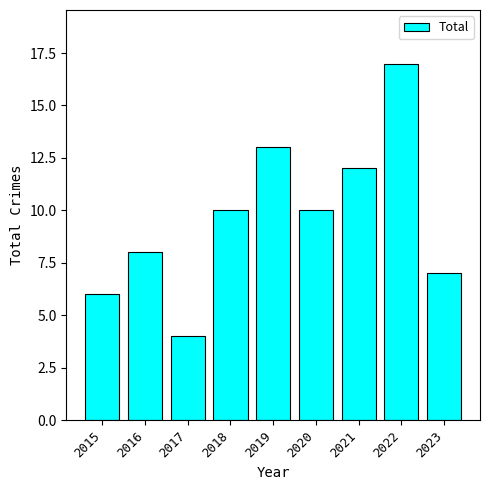

Between 2019 and 2021, which is larger?

2019